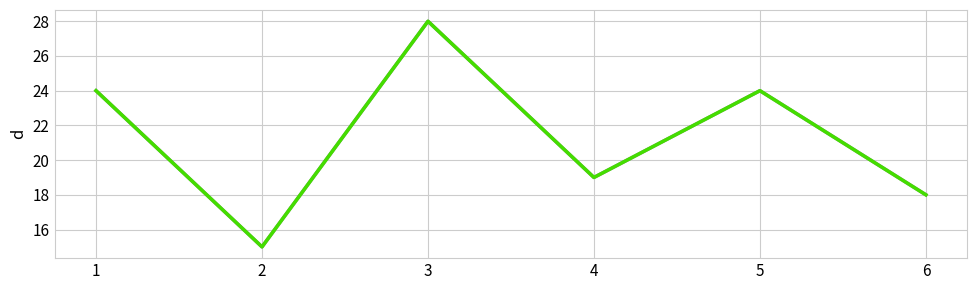

Does the chart have visible grid lines?

Yes